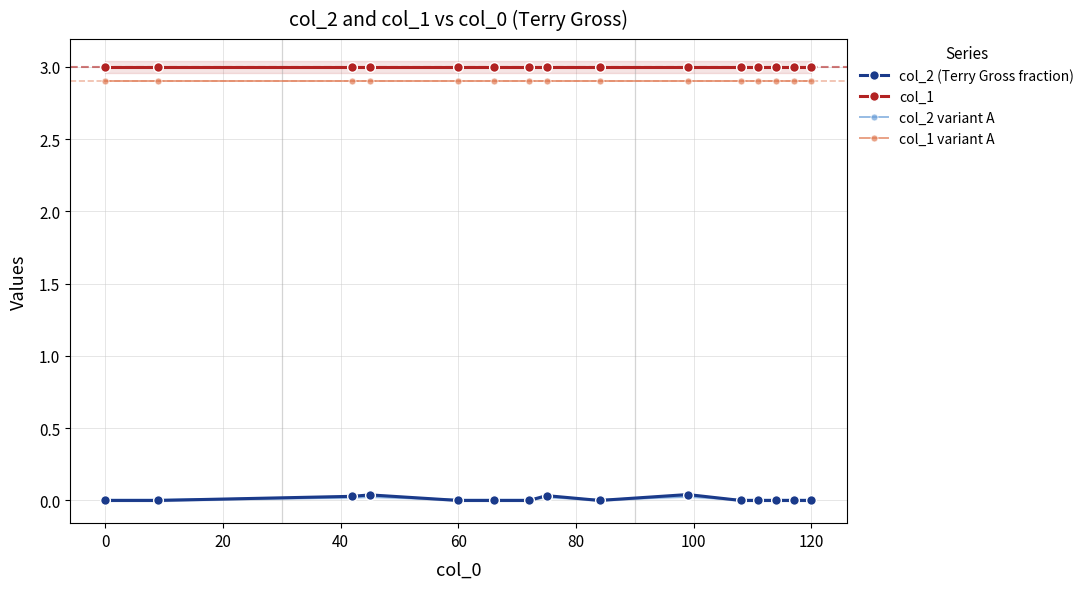

Reading left to right, extract all data points from this chart.

col_2 (Terry Gross fraction): 0.0	0.0	0.0	0.0	0.0	0.0	0.0	0.0	0.0	0.0	0.0	0.0	0.0	0.0	0.0
col_1: 3.0	3.0	3.0	3.0	3.0	3.0	3.0	3.0	3.0	3.0	3.0	3.0	3.0	3.0	3.0
col_2 variant A: 0.0	0.0	0.0	0.0	0.0	0.0	0.0	0.0	0.0	0.0	0.0	0.0	0.0	0.0	0.0
col_1 variant A: 2.9	2.9	2.9	2.9	2.9	2.9	2.9	2.9	2.9	2.9	2.9	2.9	2.9	2.9	2.9